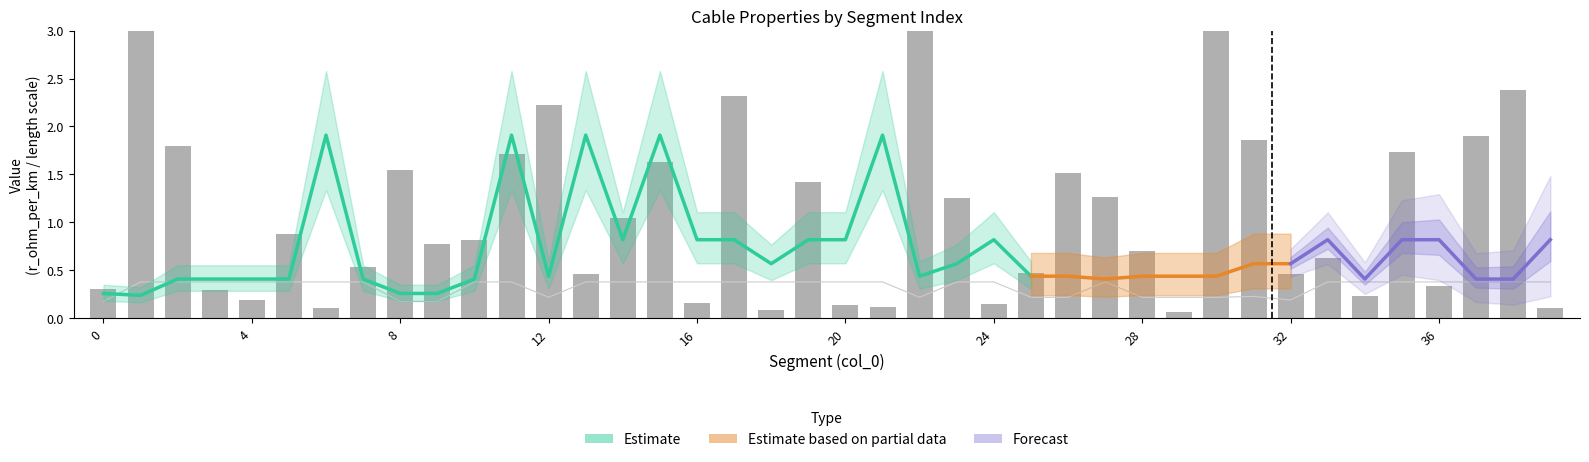

Does the chart contain stacked bars?

No